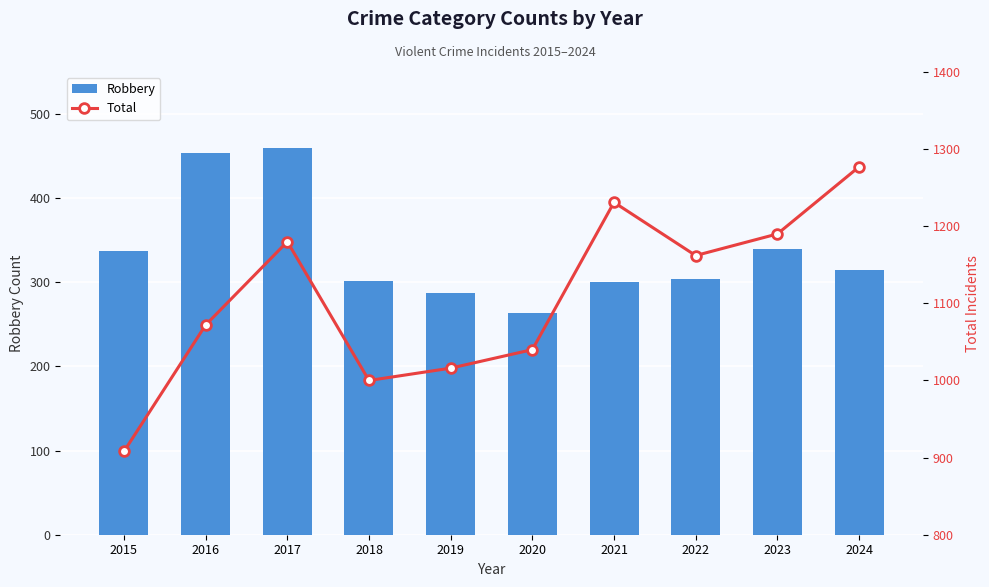

List the labels in order of Robbery value, smallest first.

2020, 2019, 2021, 2018, 2022, 2024, 2015, 2023, 2016, 2017